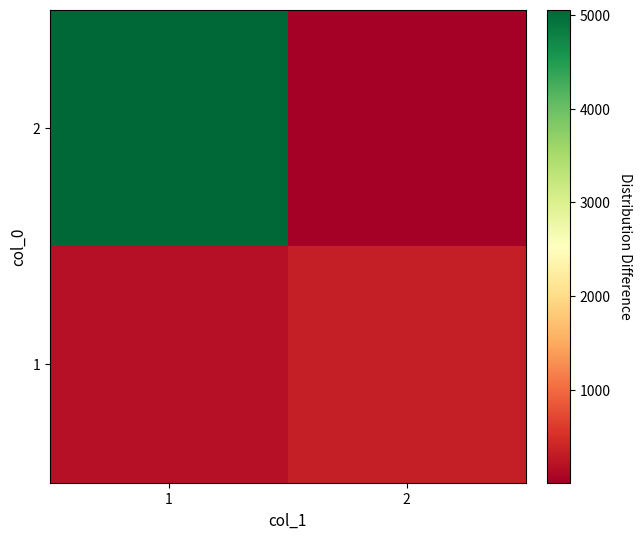

Reading left to right, list all the values displayed in this chart.

1: 1=189	2=330
2: 1=5059	2=9